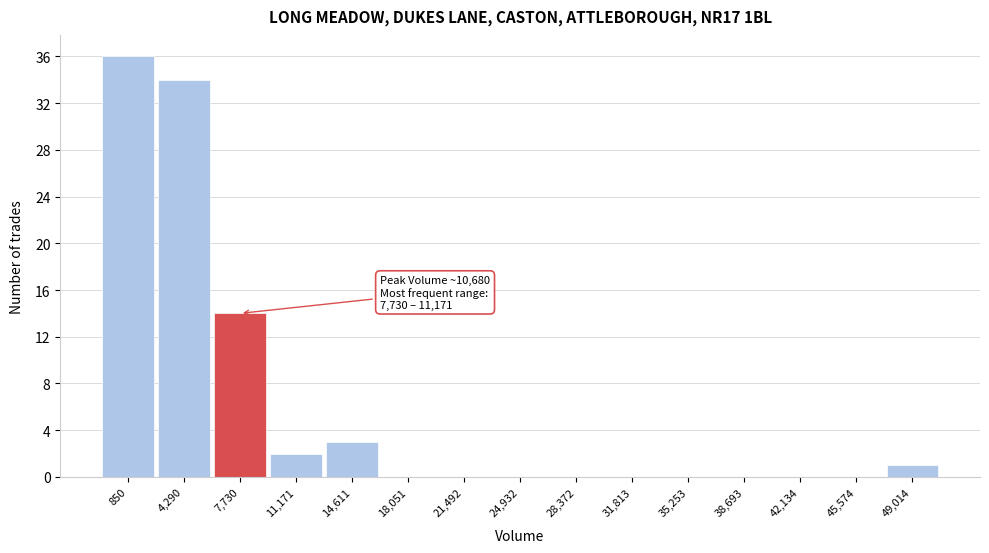

Reading left to right, extract all data points from this chart.

850=36	4,290=34	7,730=14	11,171=2	14,611=3	18,051=0	21,492=0	24,932=0	28,372=0	31,813=0	35,253=0	38,693=0	42,134=0	45,574=0	49,014=1